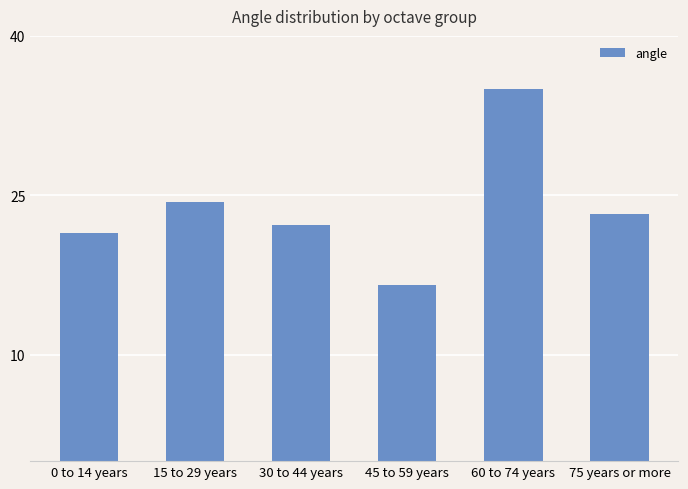

What is the ratio of the value at 15 to 29 years to the value at 60 to 74 years?

0.7